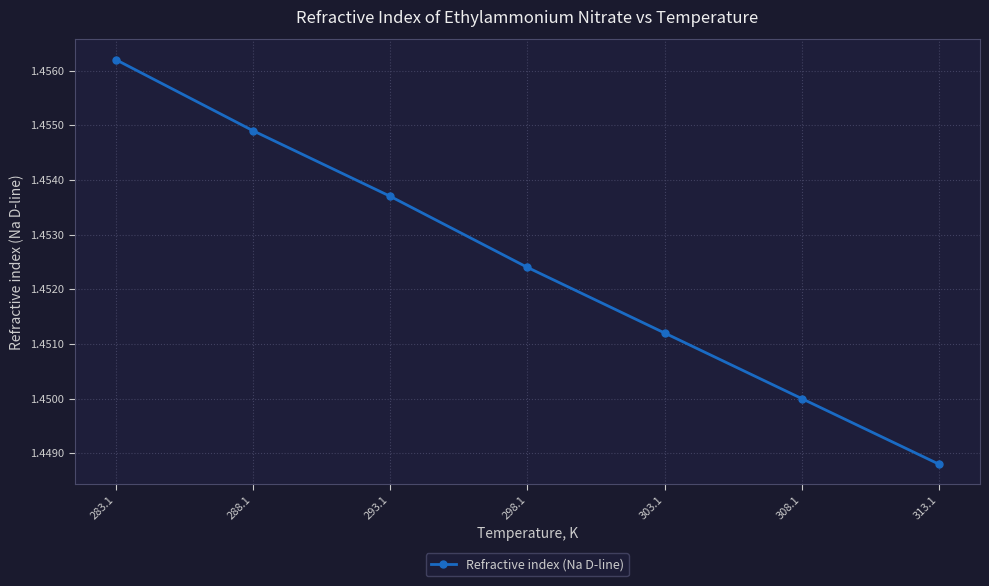

The chart shows a value of 0.9 at 293.1. True or false?

False